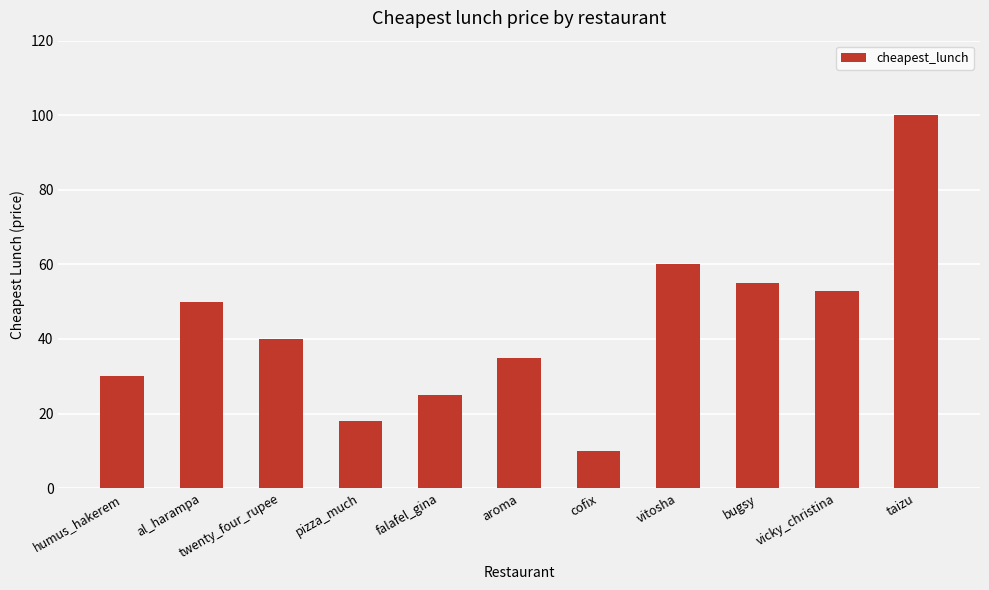

What is the label of the 8th bar from the left?

vitosha